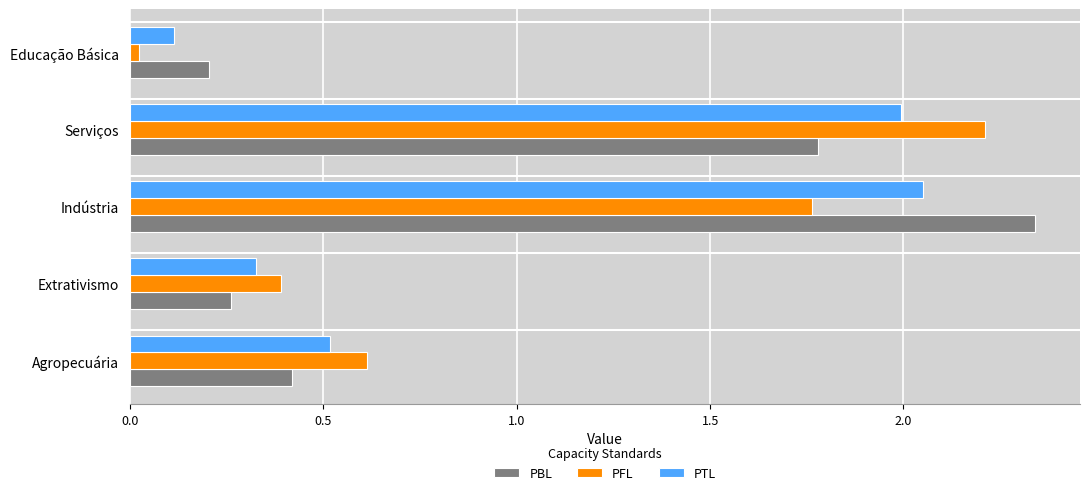

At which label does PFL reach its minimum?

Educação Básica